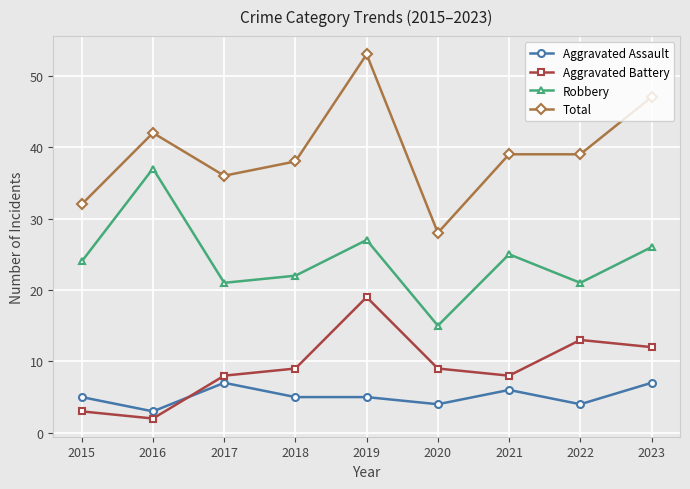

Which series has the largest range (max minus min)?

Total